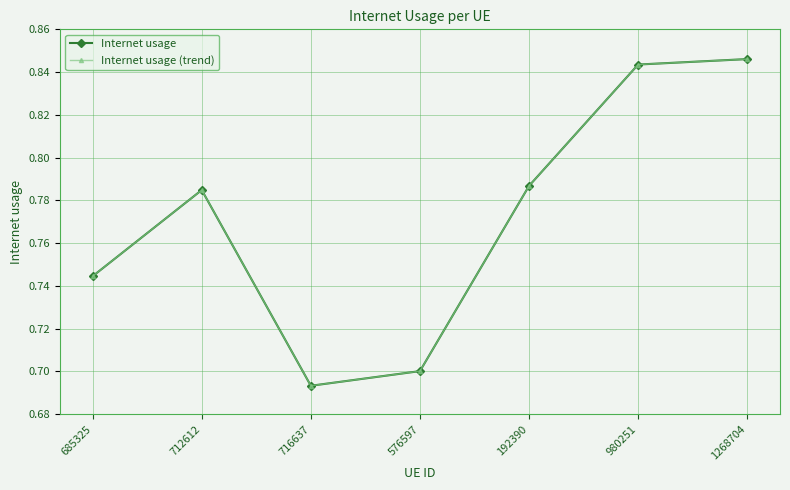

True or false: Internet usage and Internet usage (trend) intersect in this chart.

False